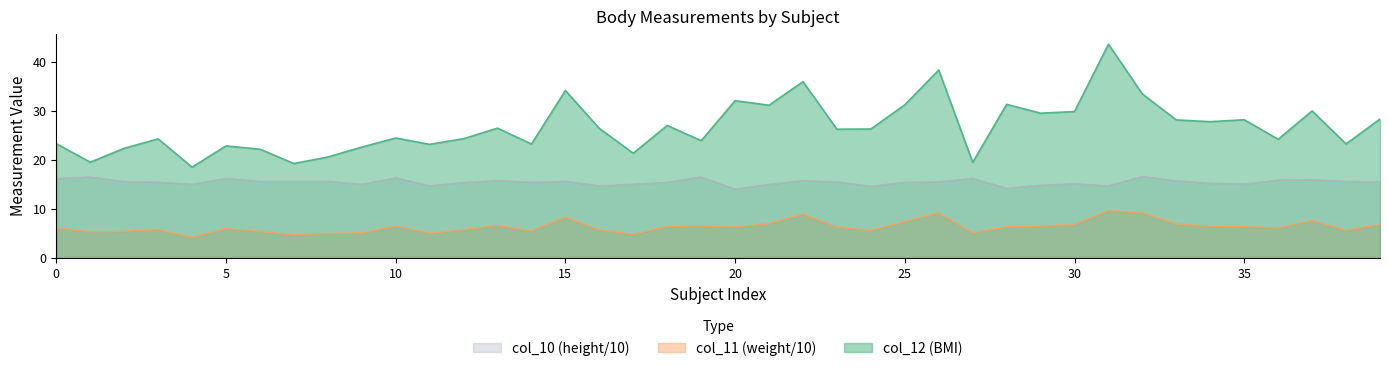

Between 12 and 17, which series saw the biggest shift?

col_12